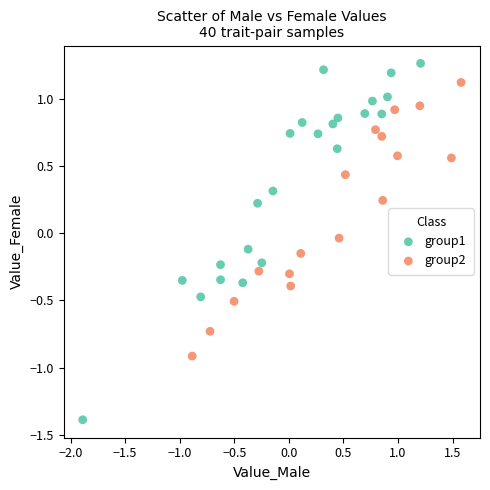

Which series has the widest spread of Y values?

group1